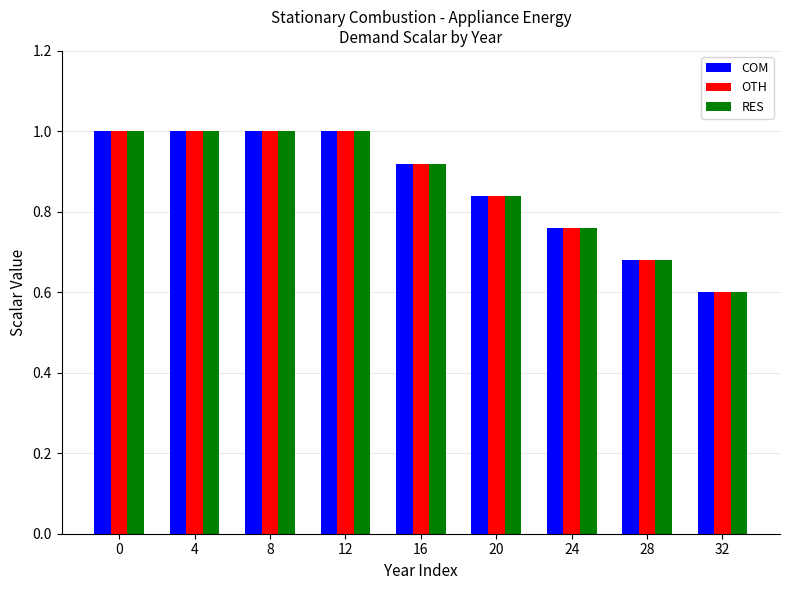

Is it true that OTH equals 1.0 at 32?

False